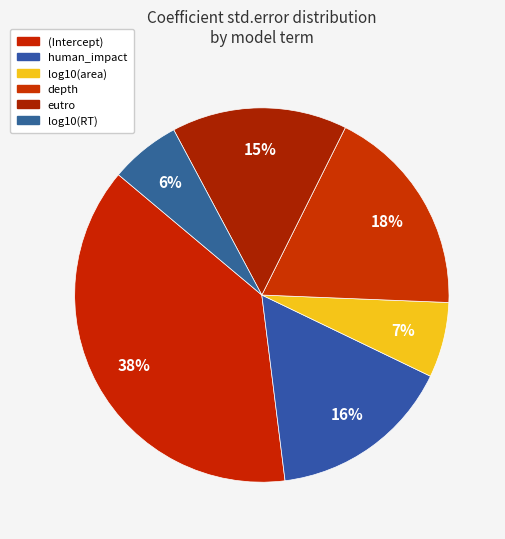

To the nearest percent, what is the average slice percentage?

17%